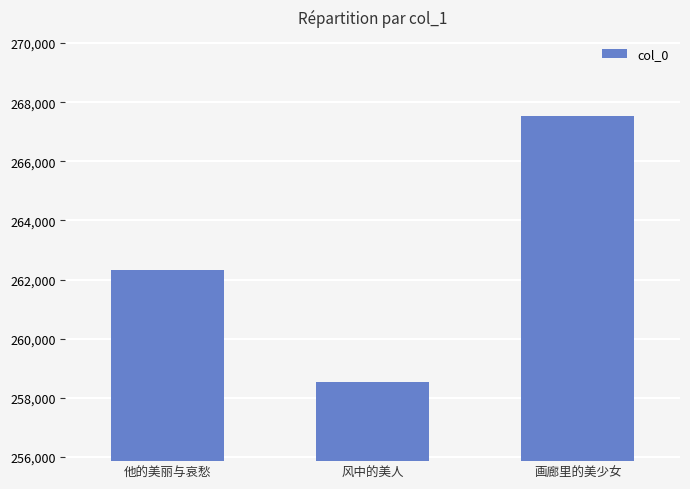

Count the values in the range 258549 to 267516.

3